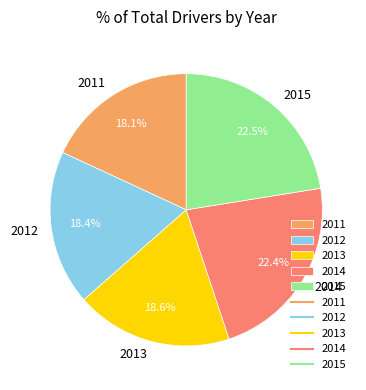

Which has a higher value, 2015 or 2013?

2015